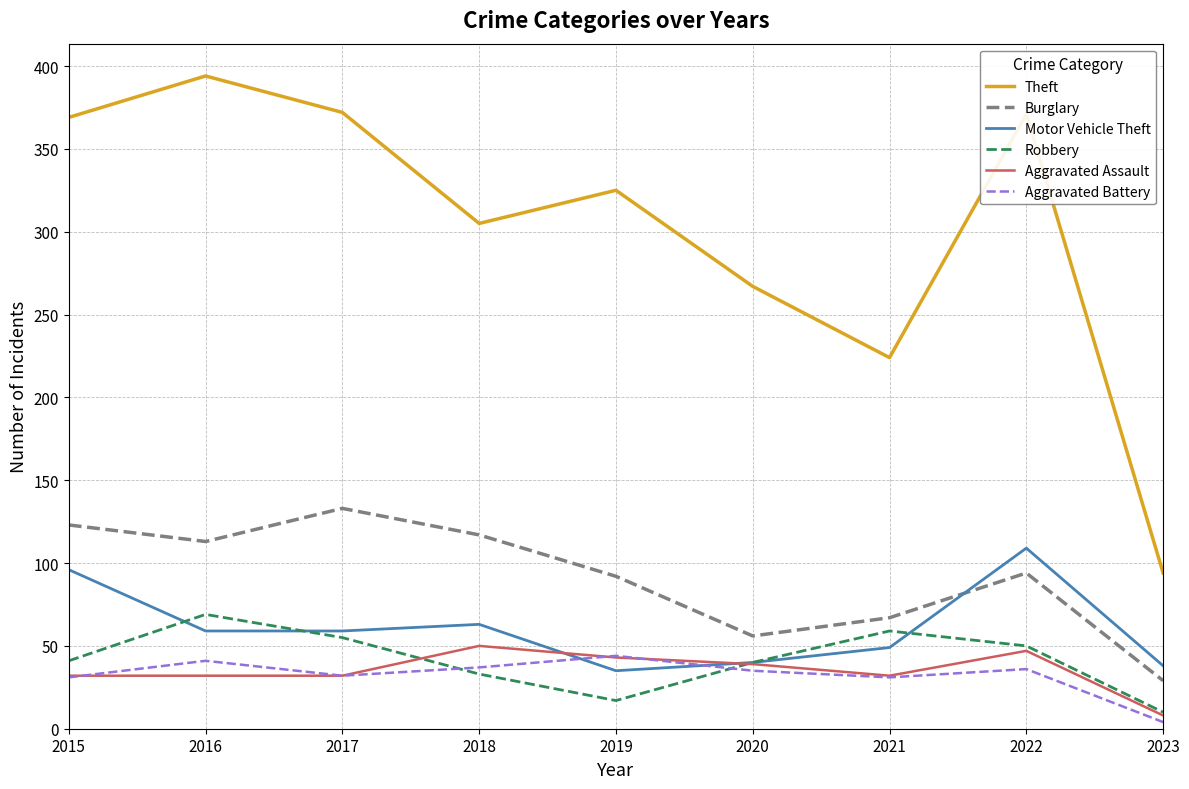

What is the maximum value for Aggravated Assault?

50